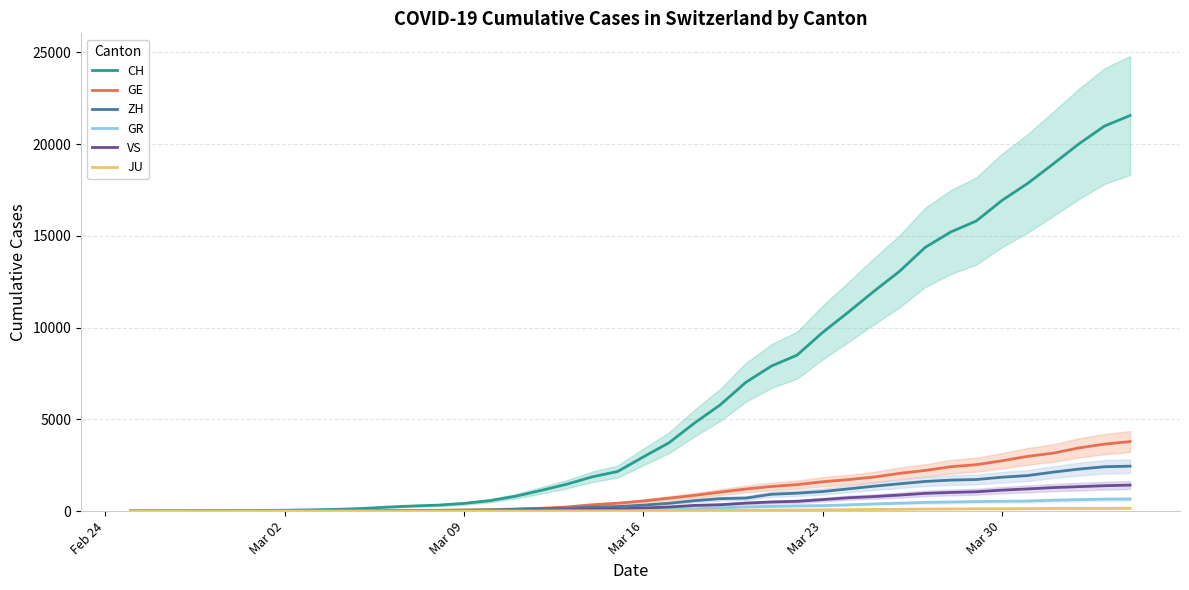

Is the value of GE at 29 greater than the value of JU at Mar 16?

Yes